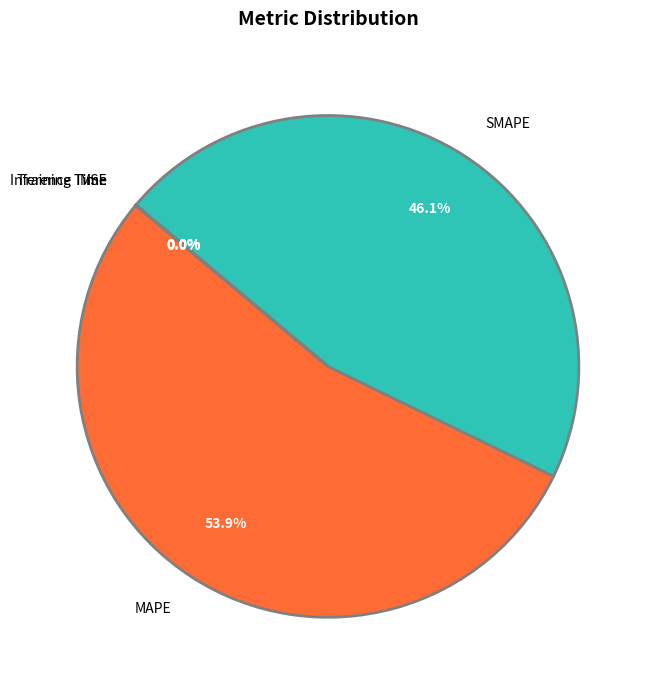

Which slice represents more than half of the pie?

MAPE